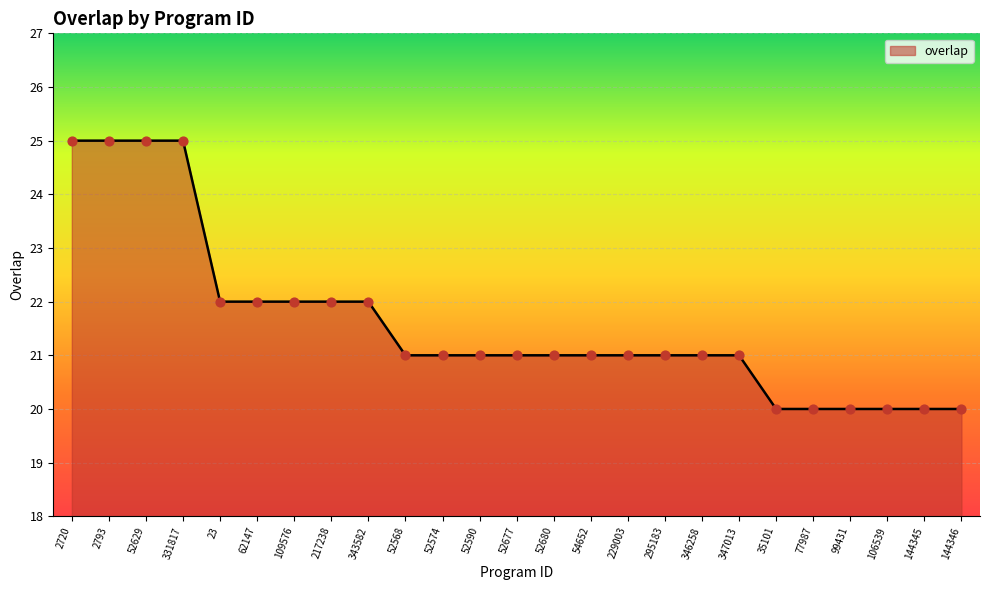

Which has a higher value, 54652 or 52629?

52629